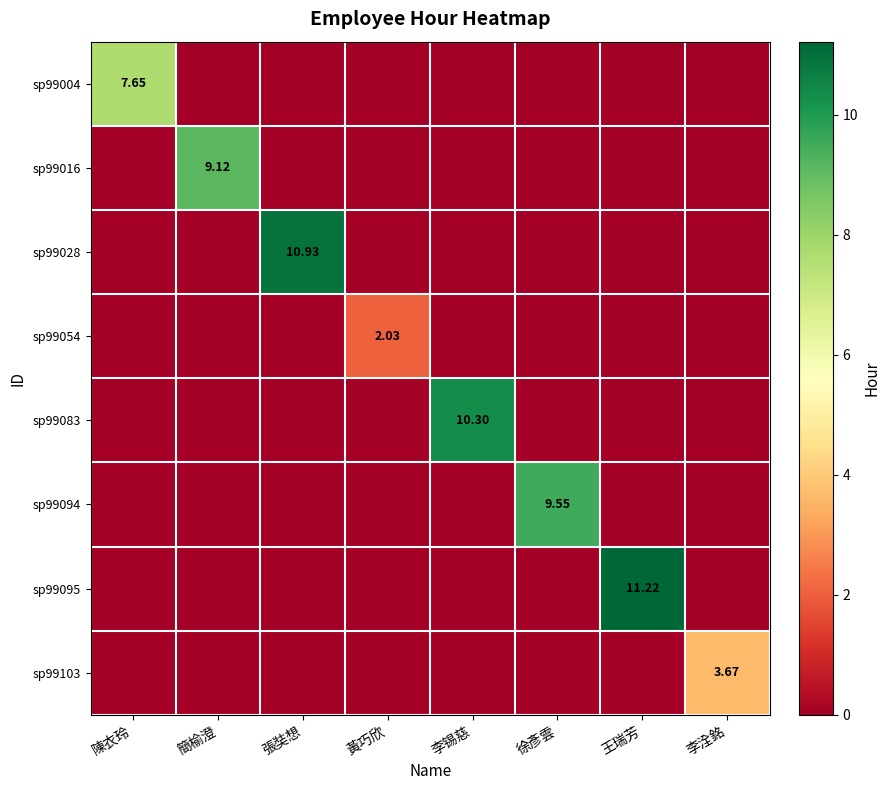

Between 簡榆澄 and 陳衣玲, which is larger?

陳衣玲